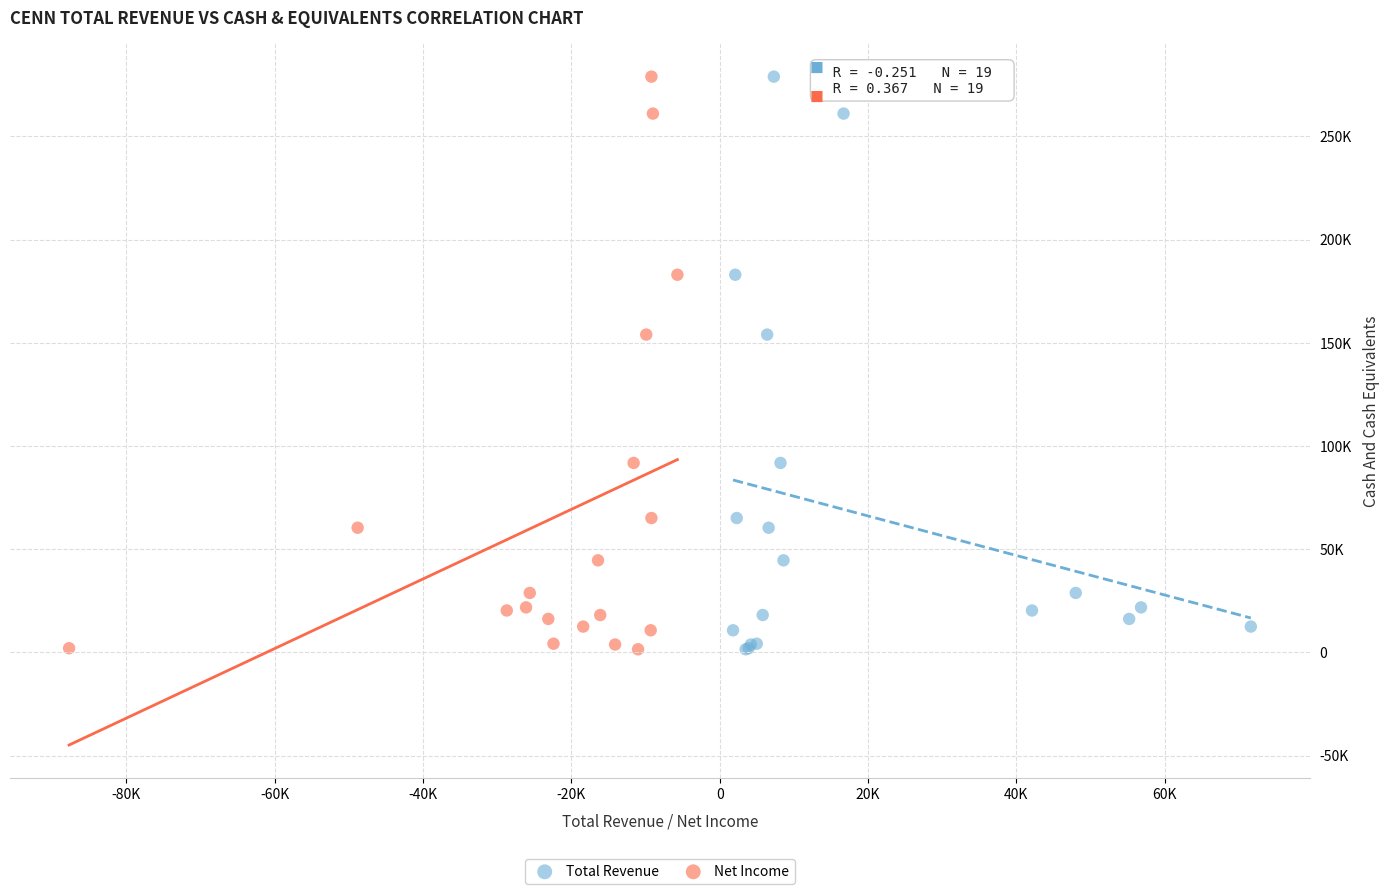

What are all the series names shown in the legend?

Total Revenue, Net Income